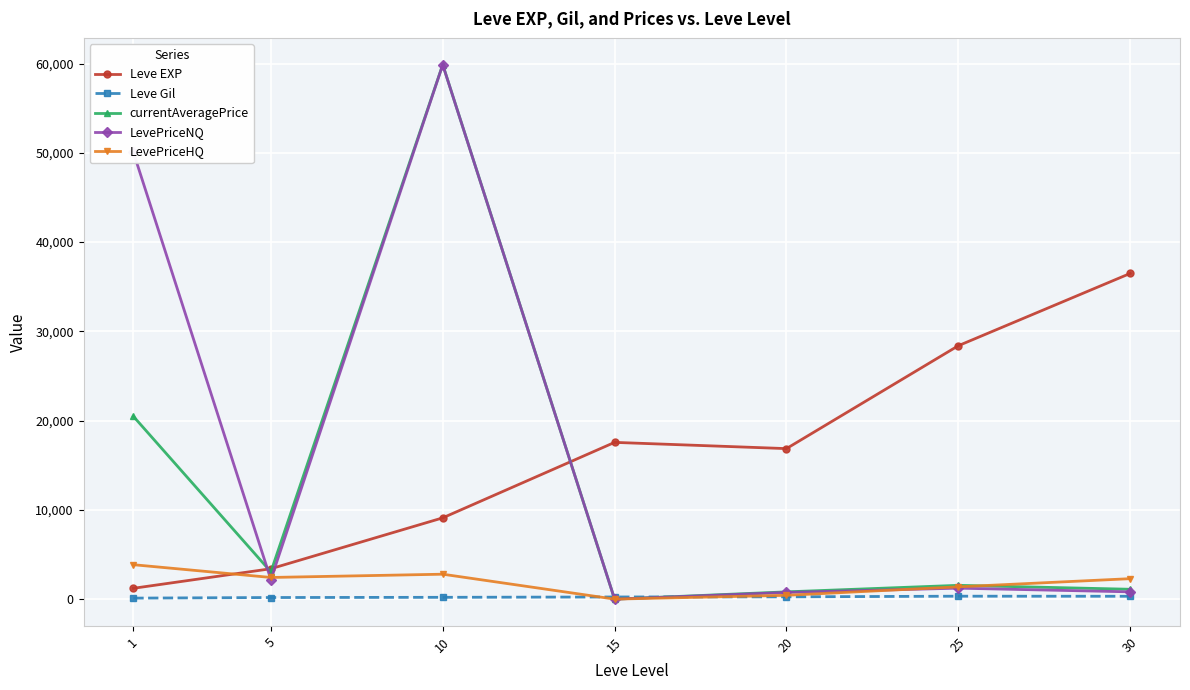

What value does the LevePriceNQ series have at 10?

59873.7